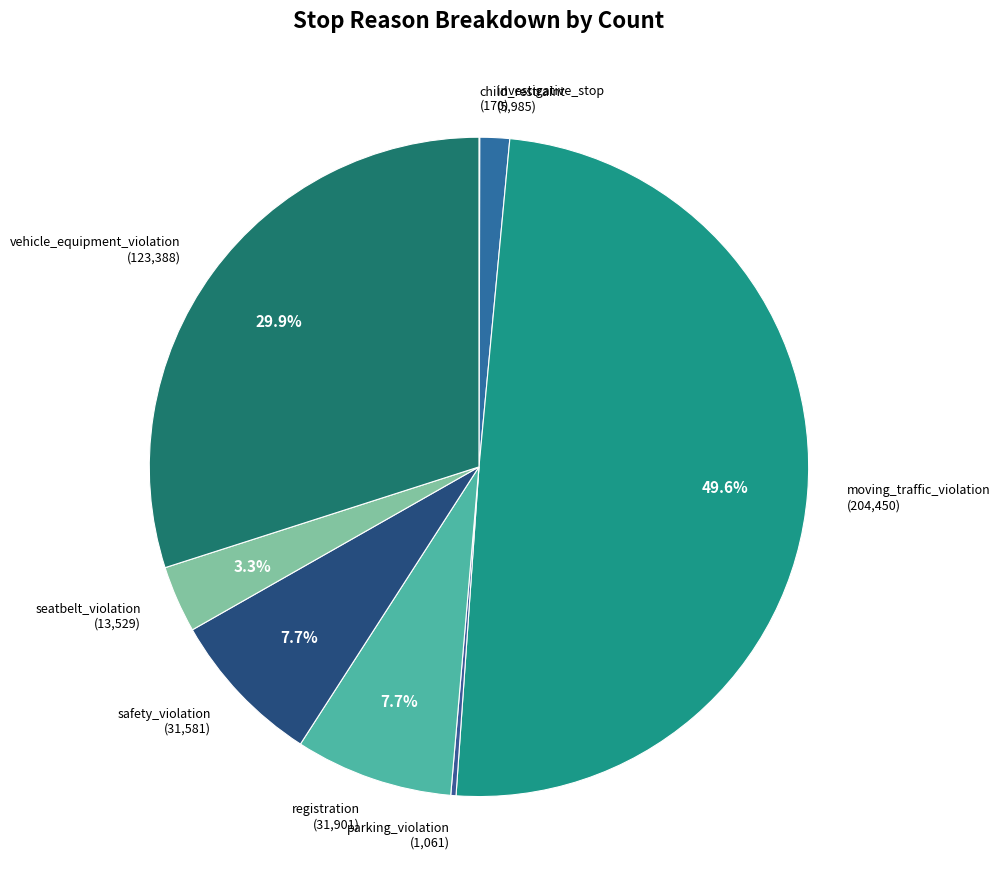

Is it true that registration is 1% of the pie?

False